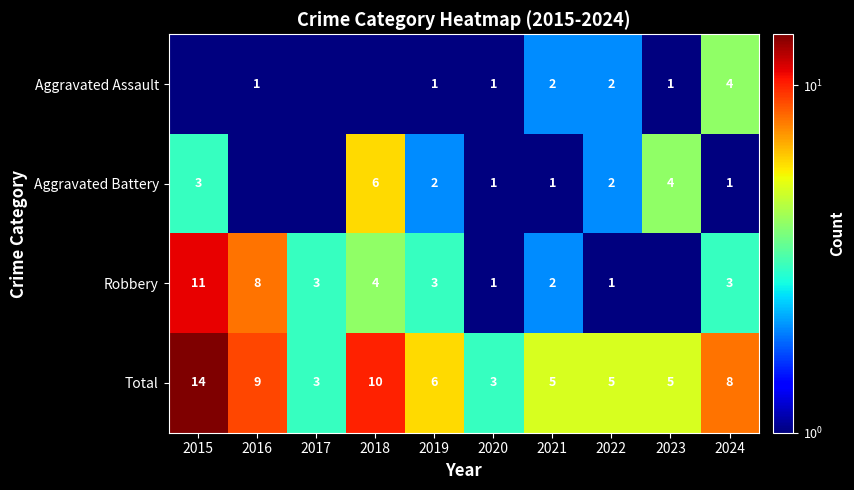

Where does the Total series first go above 6?

2015